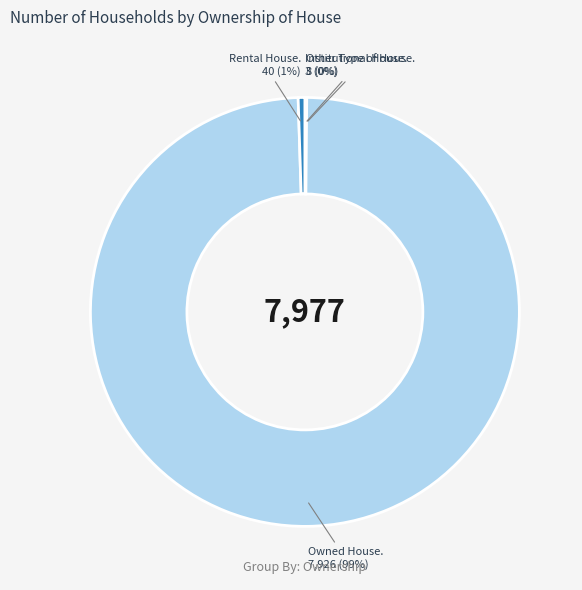

To the nearest percent, what is the average slice percentage?

25%